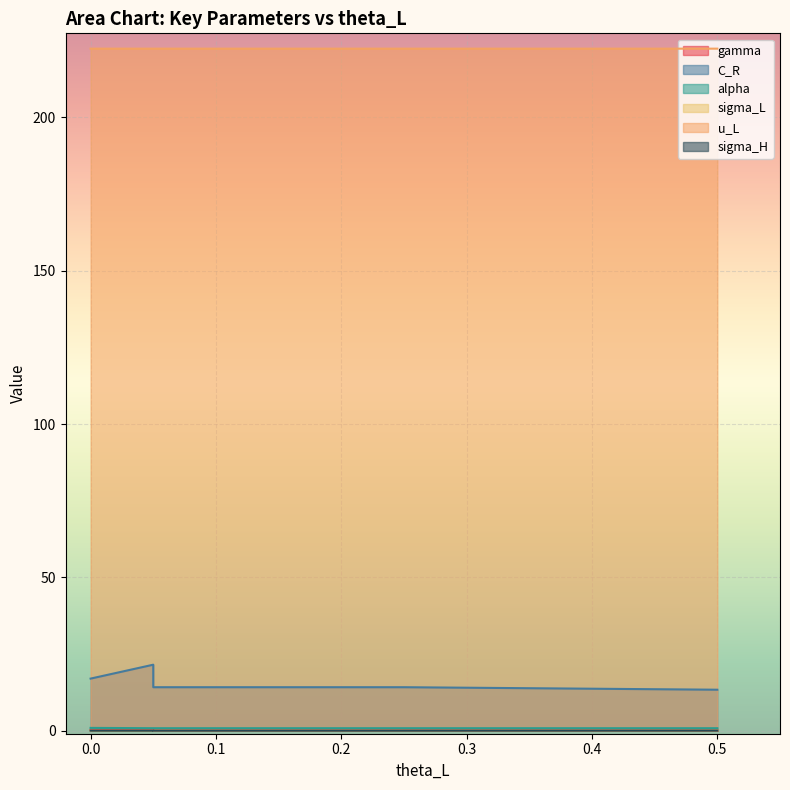

How many values in the sigma_H series exceed 0?

3